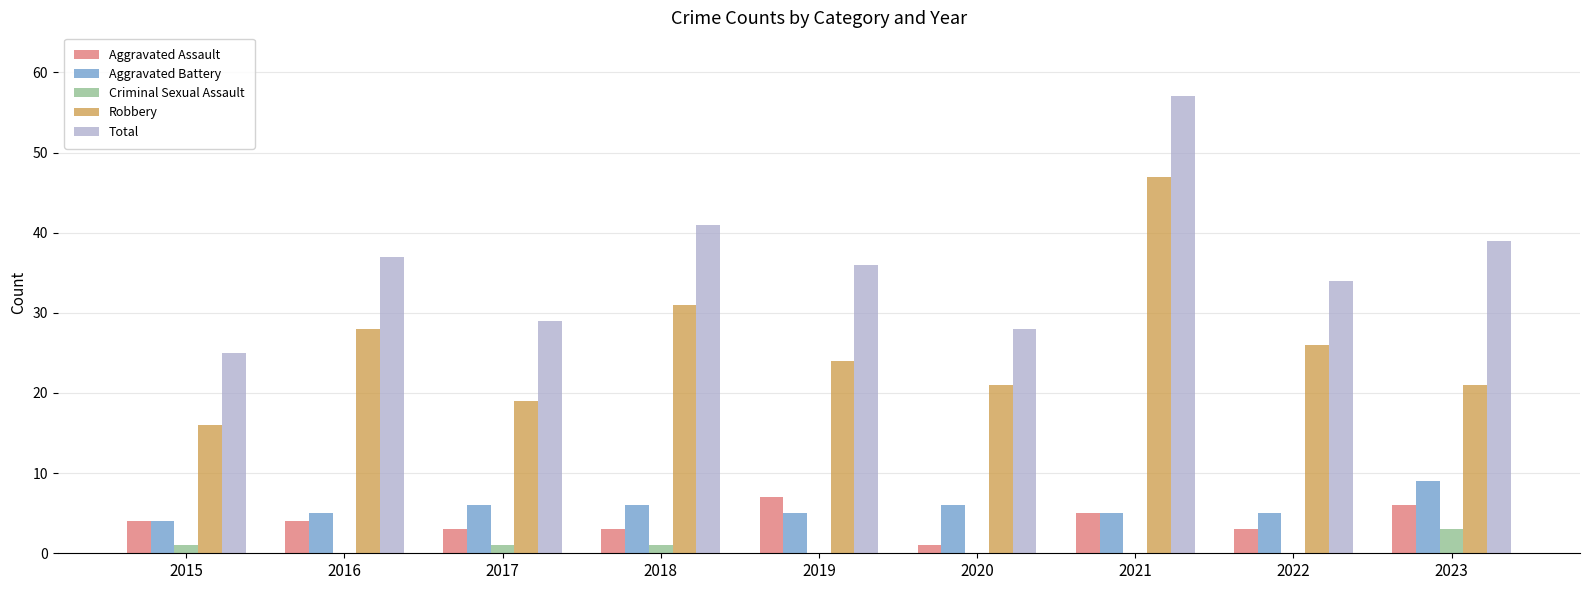

What is the sum of all Total values?

326